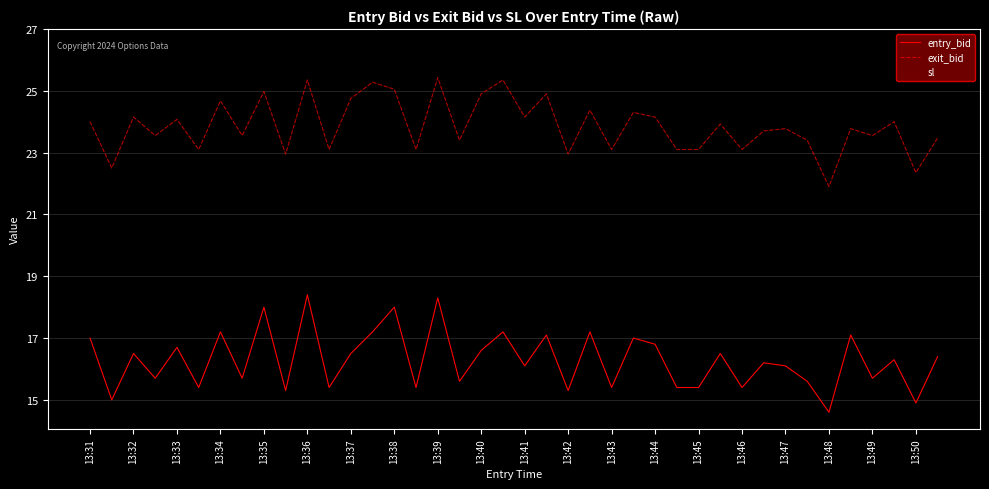

Does the chart display data point markers on the line(s)?

No